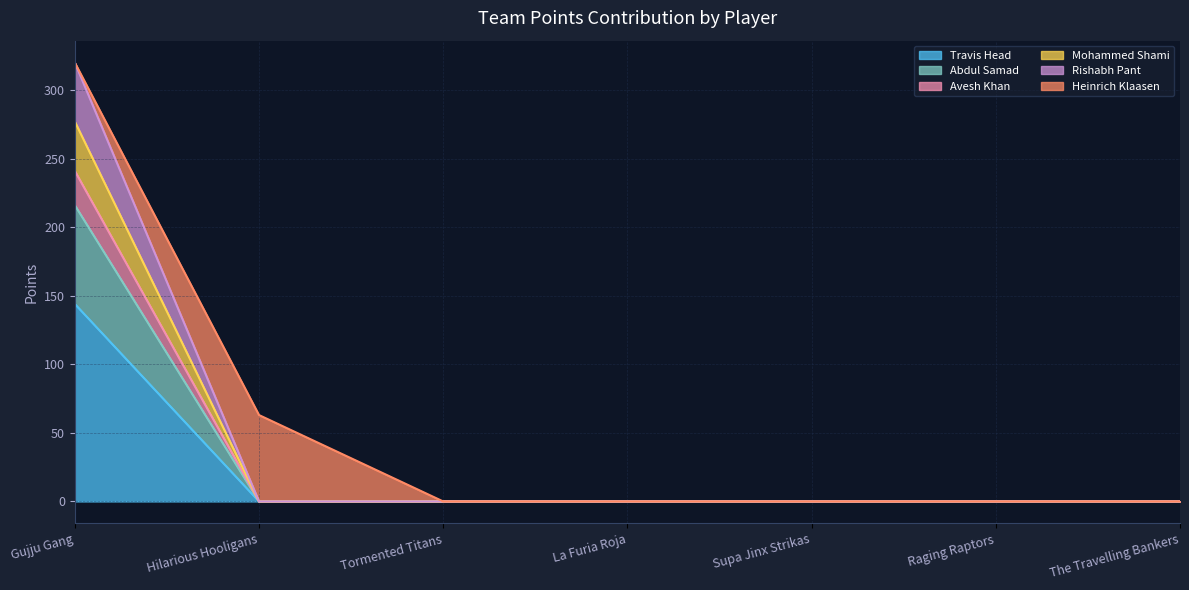

True or false: Rishabh Pant and Mohammed Shami intersect in this chart.

False